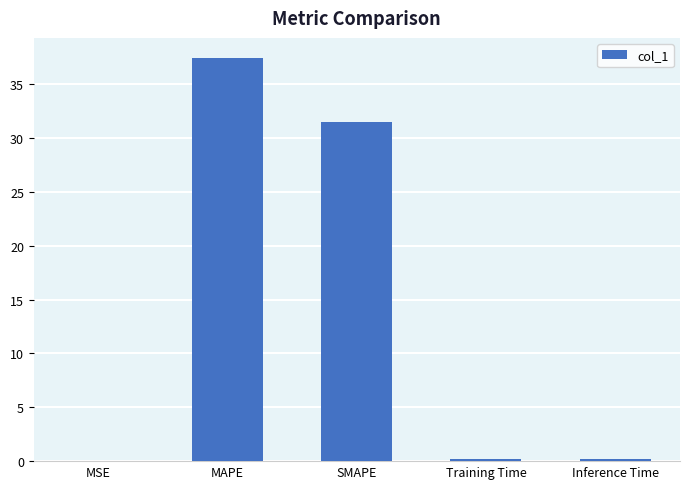

What is the difference between the values at Inference Time and SMAPE?

31.3